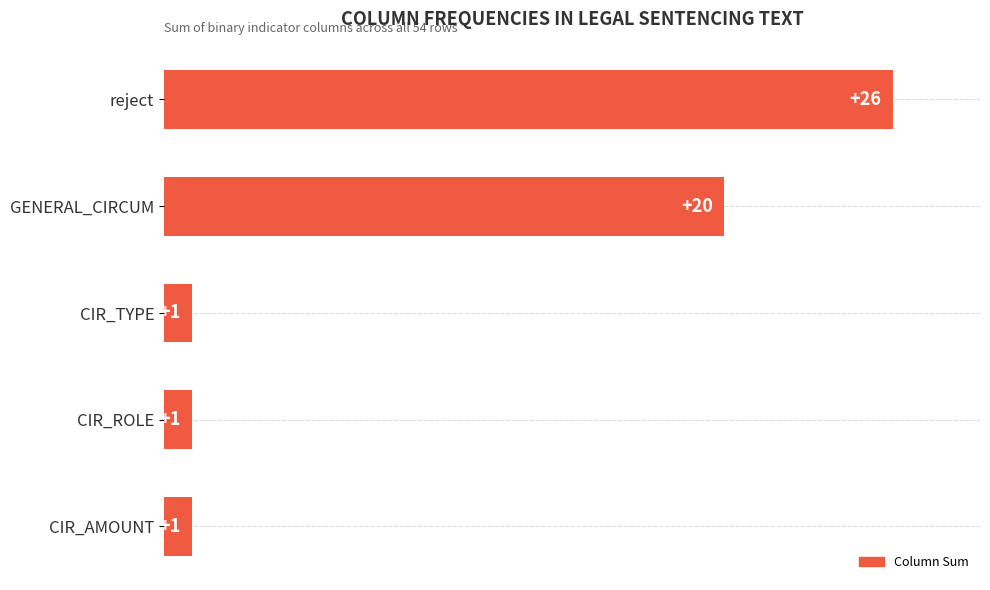

Which label corresponds to the largest value in the chart?

reject